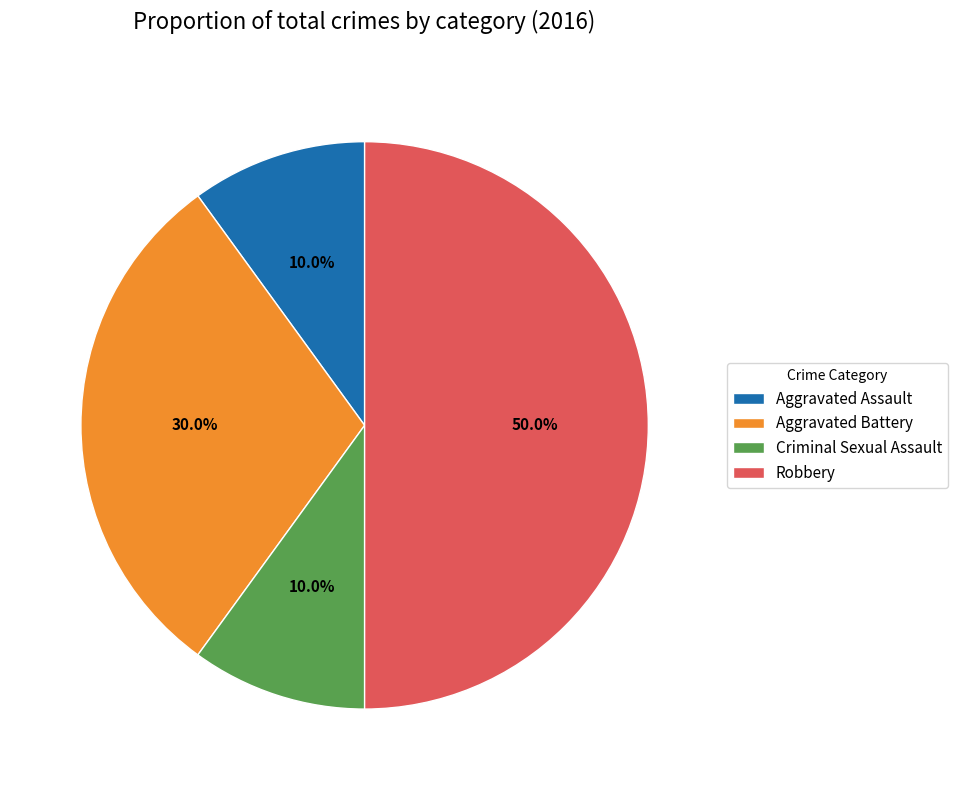

What is the ratio of the value at Aggravated Assault to the value at Robbery?

0.2